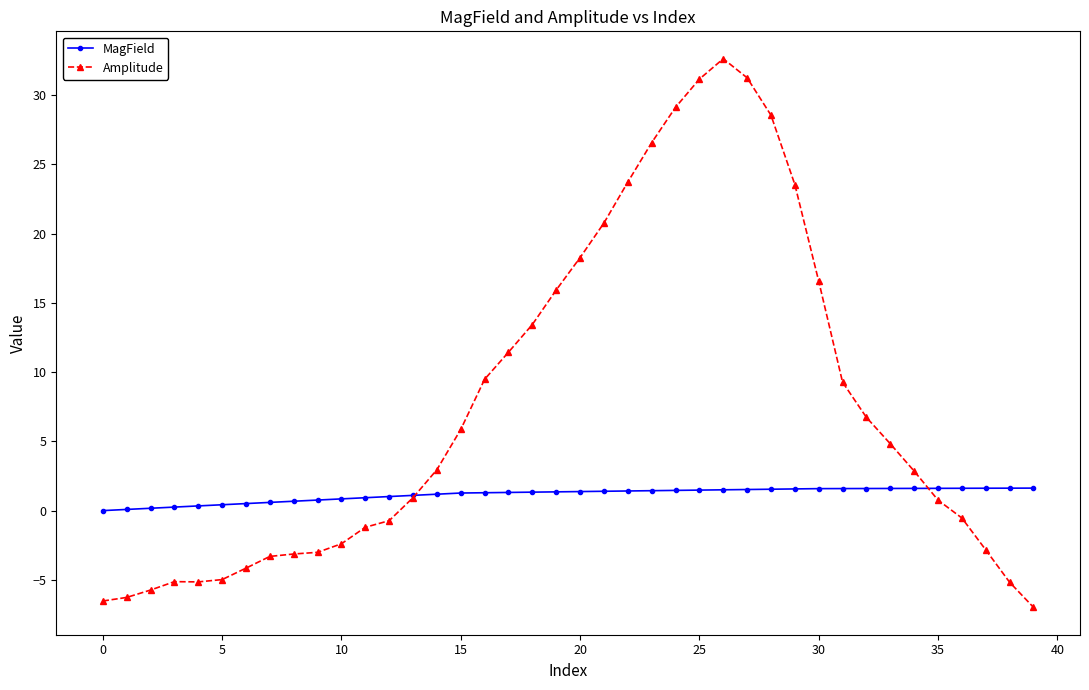

List the series in order of their overall mean, highest first.

Amplitude, MagField